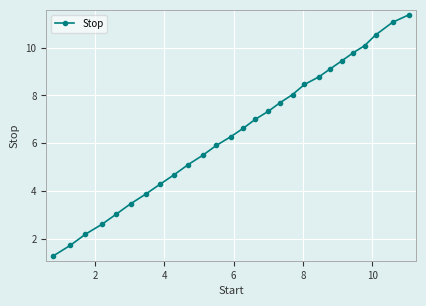

Reading left to right, extract all data points from this chart.

1.3	1.7	2.2	2.6	3.0	3.5	3.9	4.3	4.7	5.1	5.5	5.9	6.3	6.6	7.0	7.3	7.7	8.0	8.5	8.8	9.1	9.4	9.8	10.1	10.5	11.1	11.4